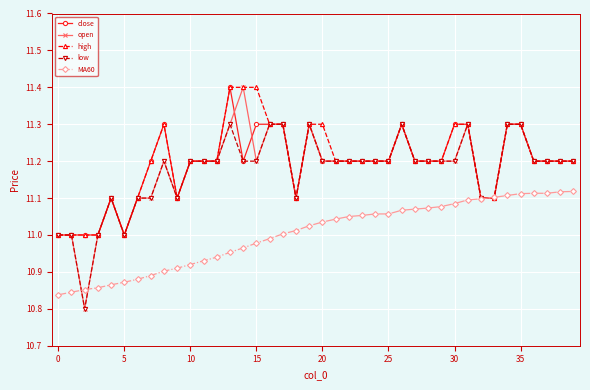

How many data points does each series have?

40